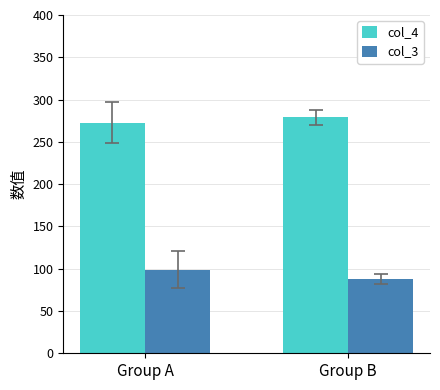

Which category has the lowest value in the col_4 series?

Group A